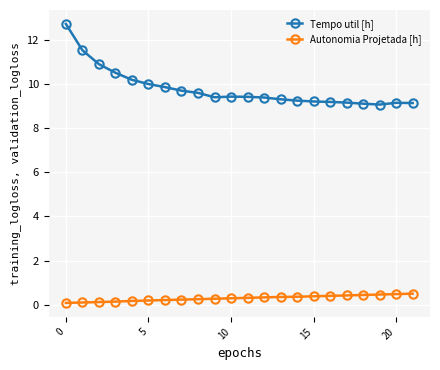

What is the value of the Autonomia Projetada [h] point at the 18th from the left?

0.4